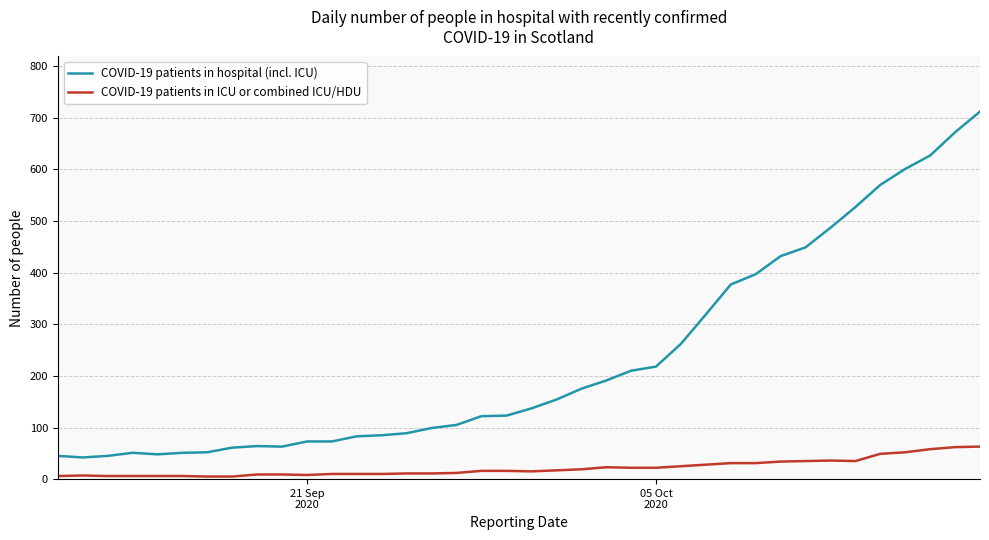

What is the highest value of the COVID-19 patients in hospital (incl. ICU) series?

712